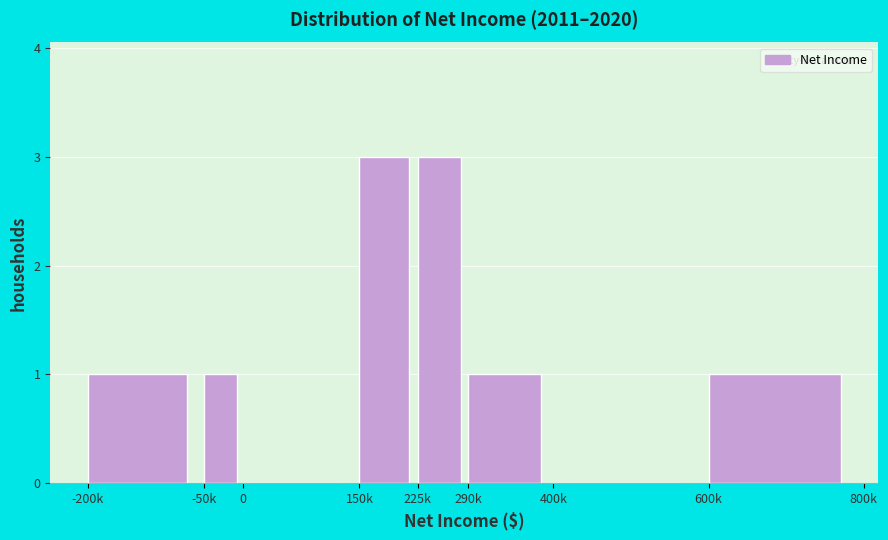

Reading left to right, list all the values displayed in this chart.

-200k=1	-50k=1	0=0	150k=3	225k=3	290k=1	400k=0	600k=1